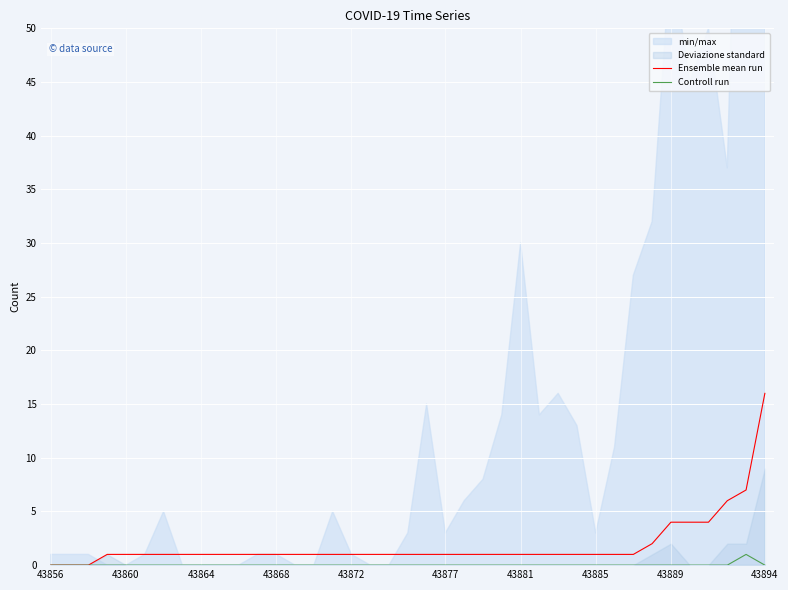

Is this an area chart (filled region under the line)?

No